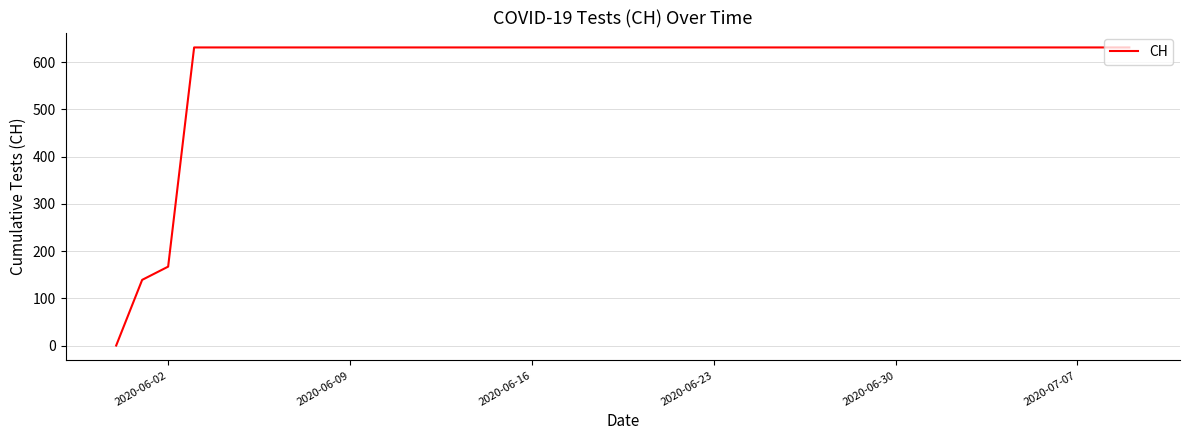

What is the greatest value displayed?

631